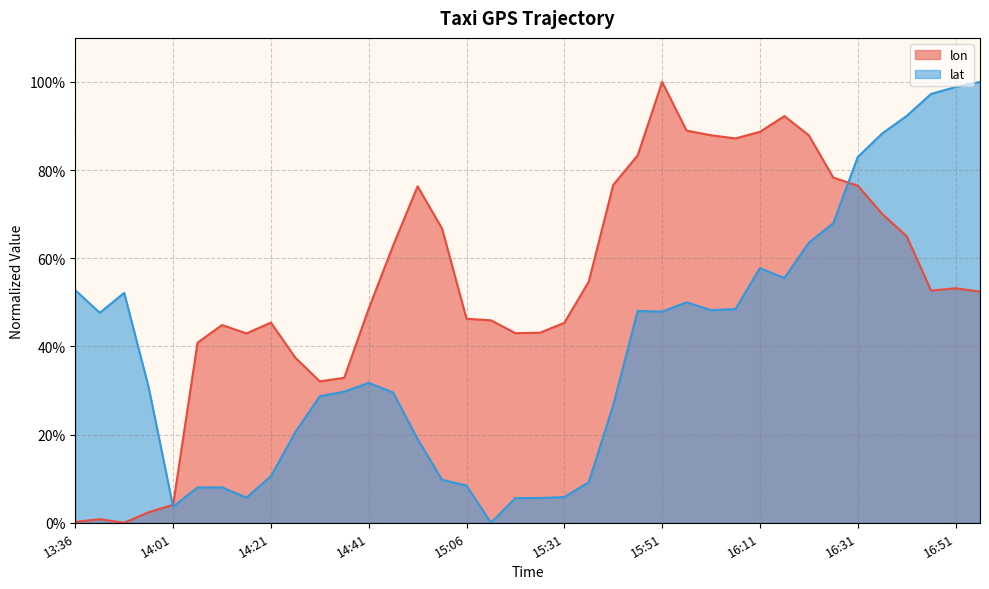

What is the label of the 37th point from the left?

16:51